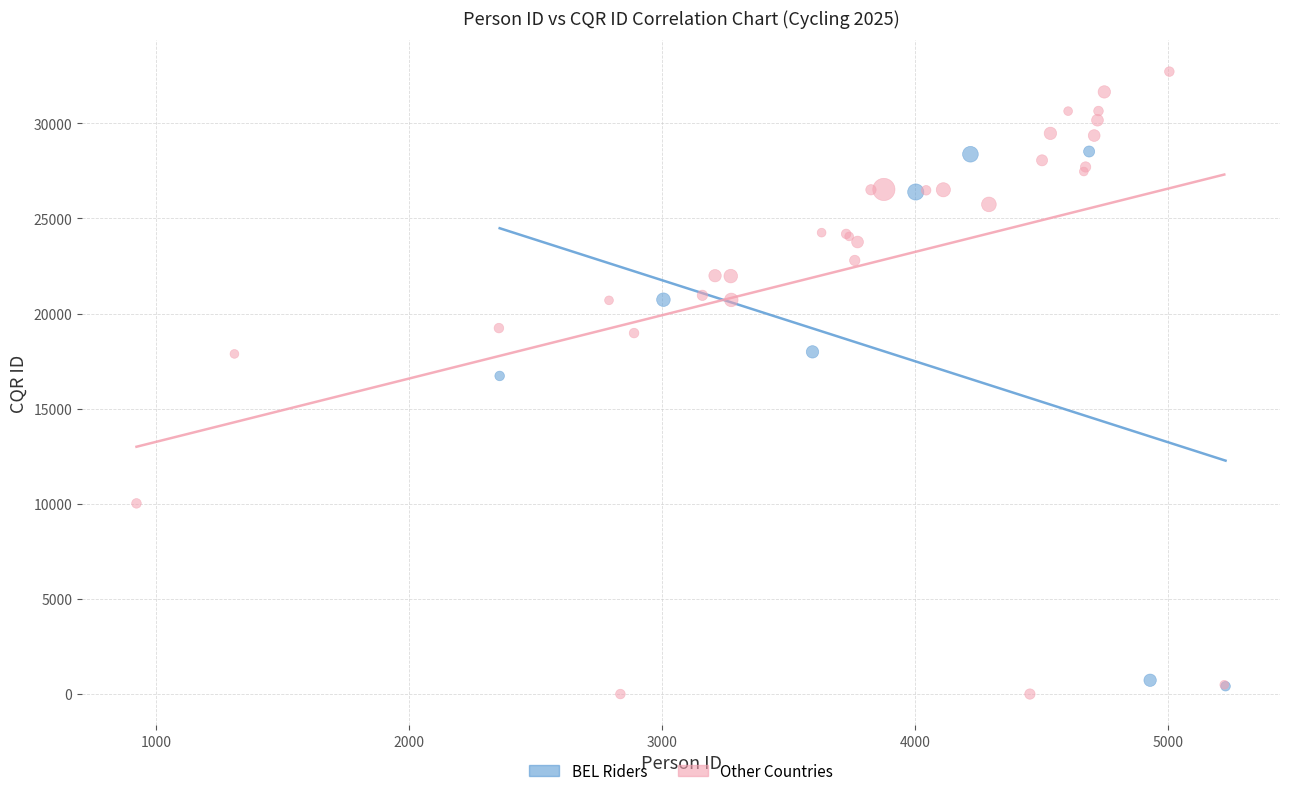

Which series has the largest Y range (max minus min)?

Other Countries